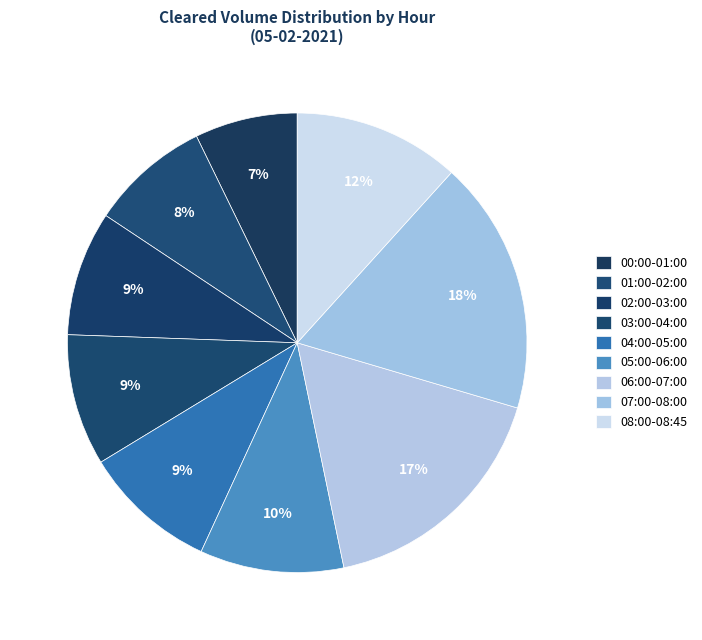

Count the number of slices in the pie.

9